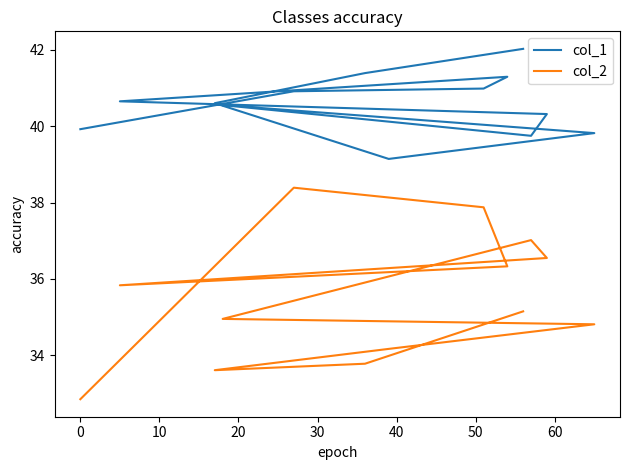

Count the number of categories in the chart.

13